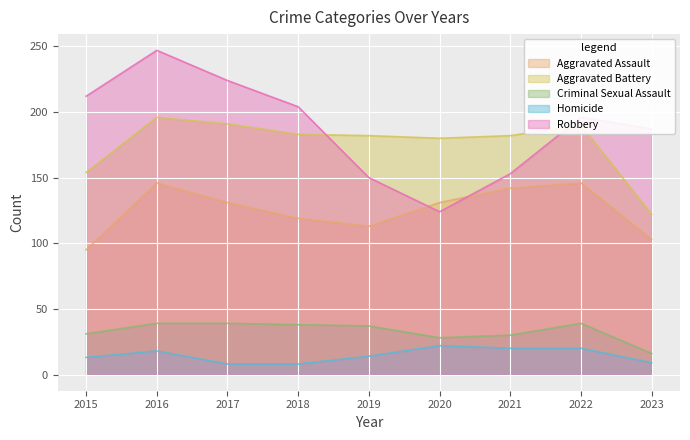

Count the number of data series in this chart.

5